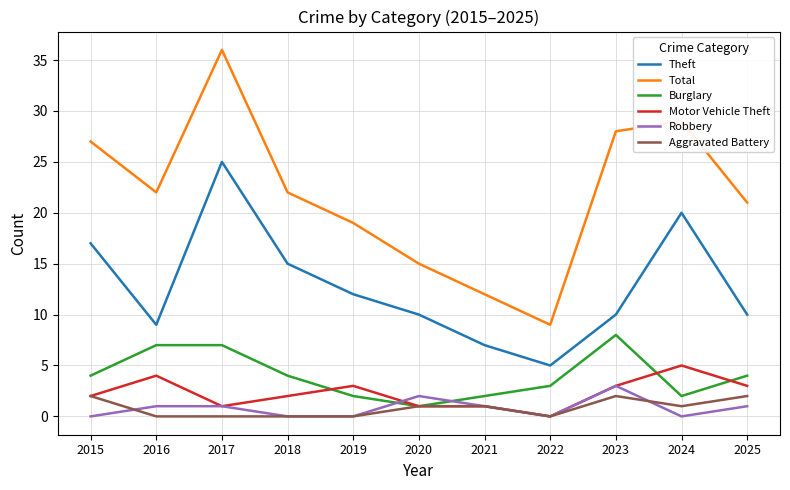

Between 2020 and 2022, which series saw the biggest shift?

Total